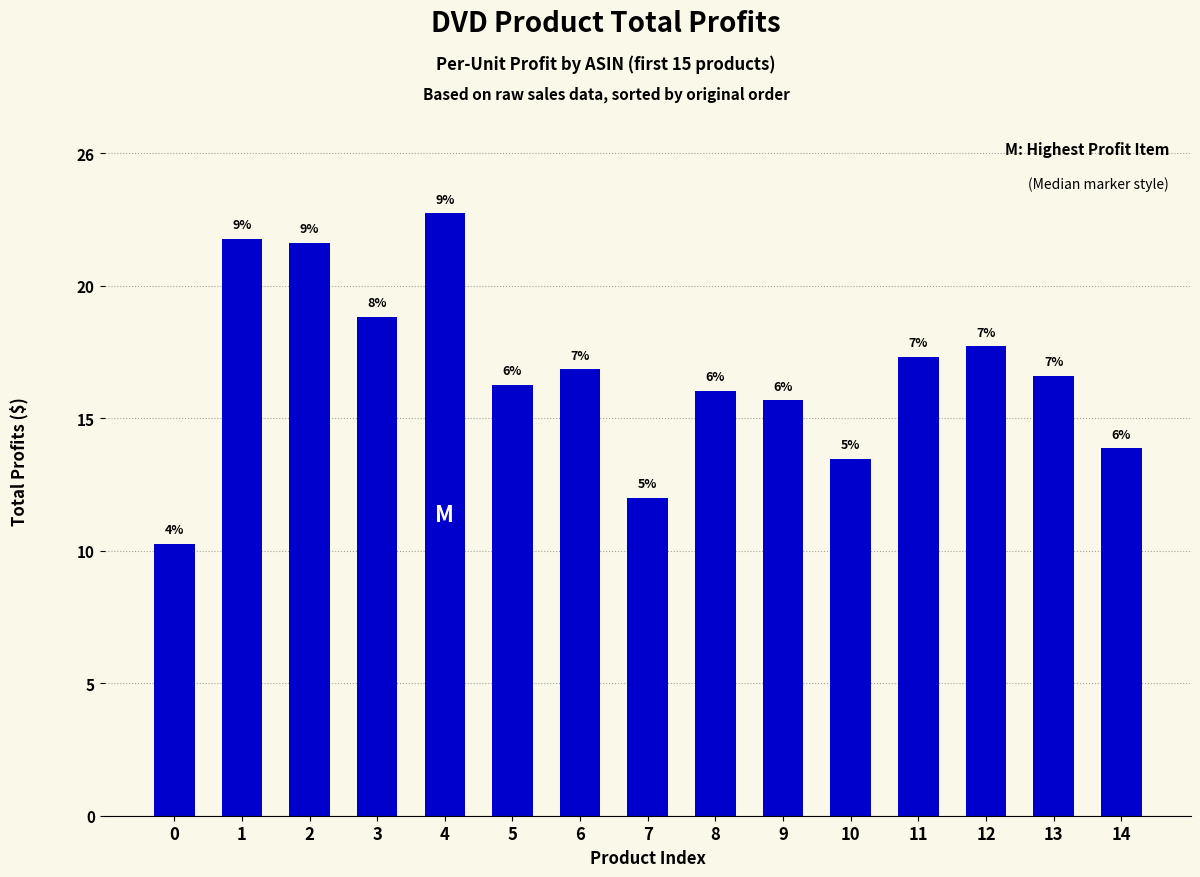

What is the smallest value displayed?

10.5